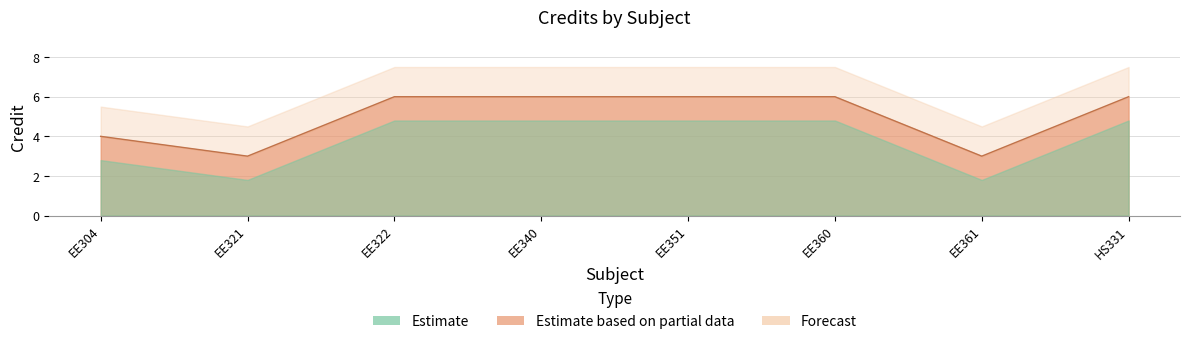

Rank the categories by value from highest to lowest.

EE322, EE340, EE351, EE360, HS331, EE304, EE321, EE361